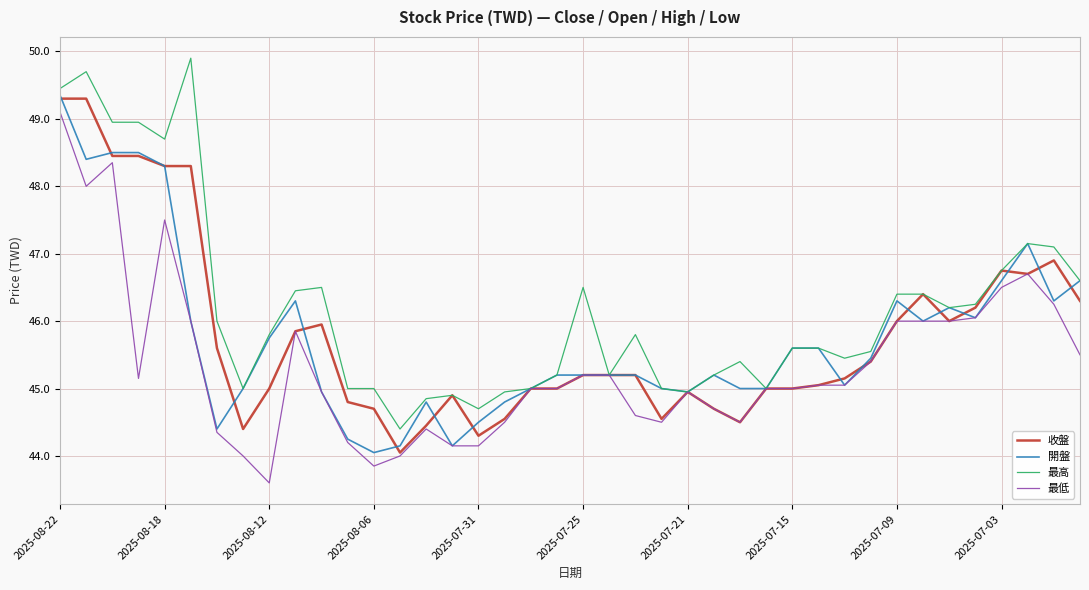

Which series ends up on top after the final intersection of 收盤 and 開盤?

開盤